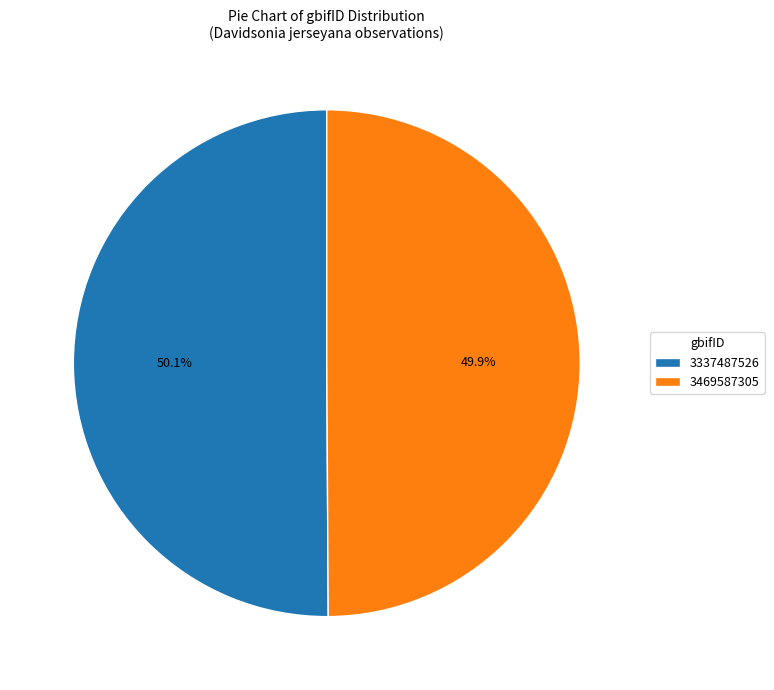

Is it true that 3337487526 is 50% of the pie?

True